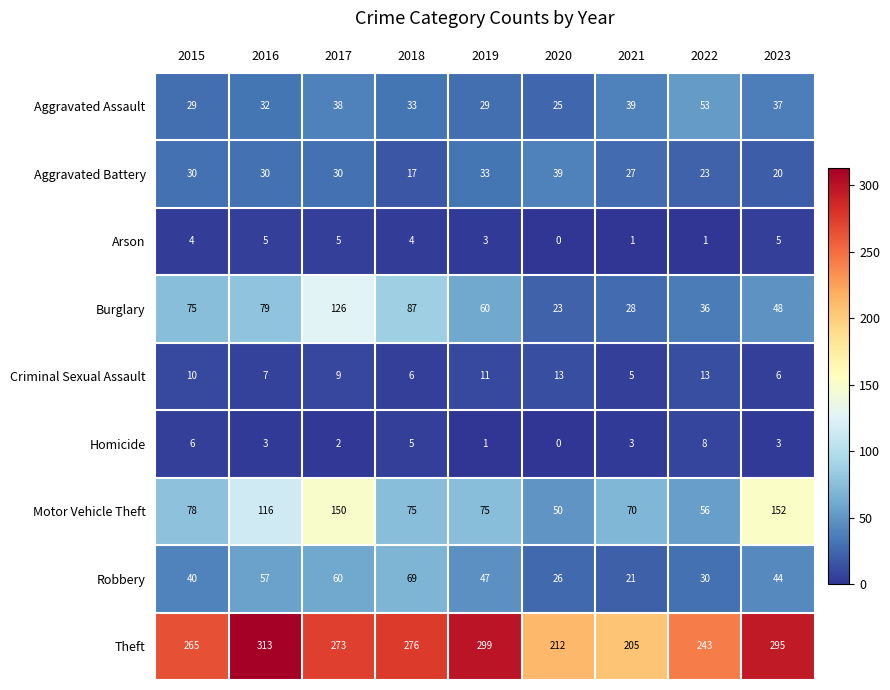

What is the sum of the Aggravated Battery values at 2023 and 2022?

43